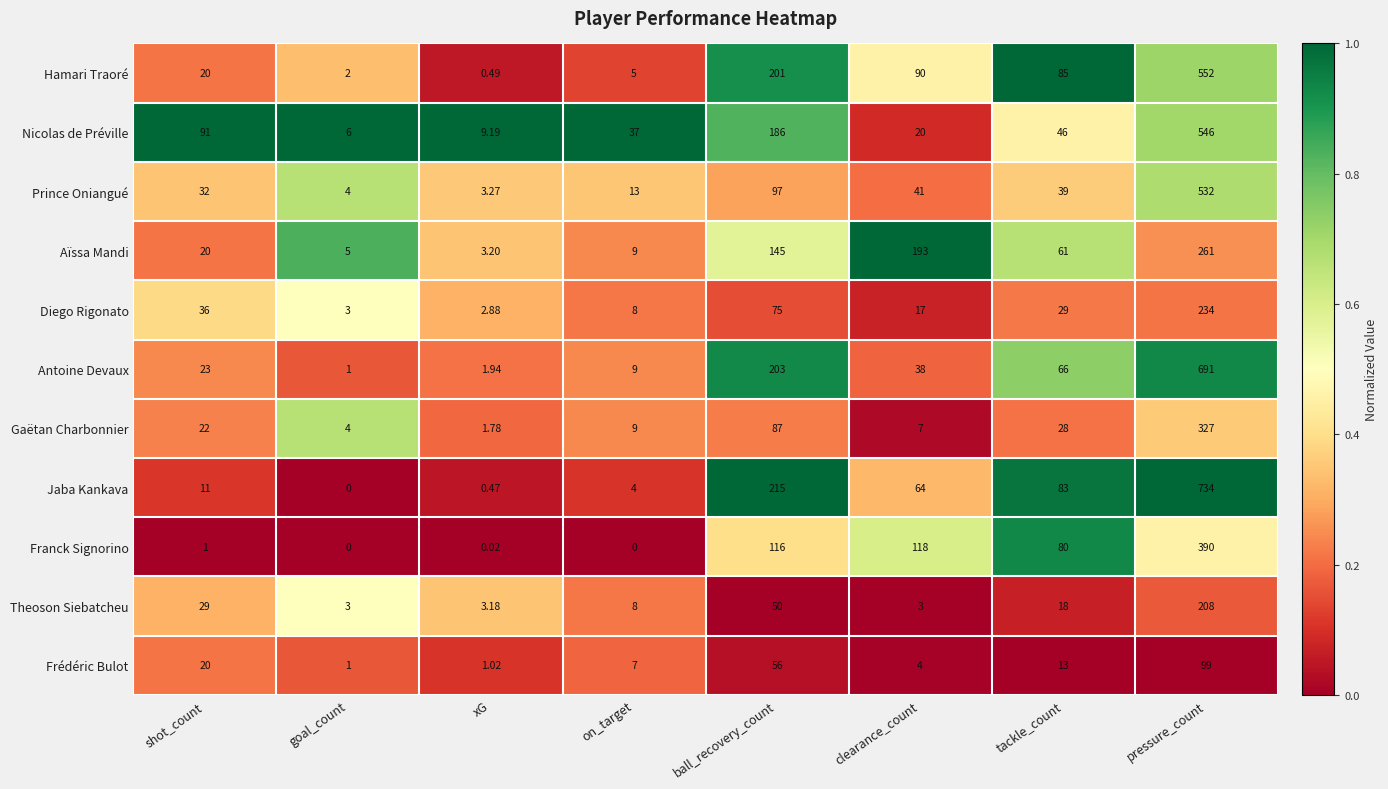

What is the difference between the highest and lowest values at xG?

9.2